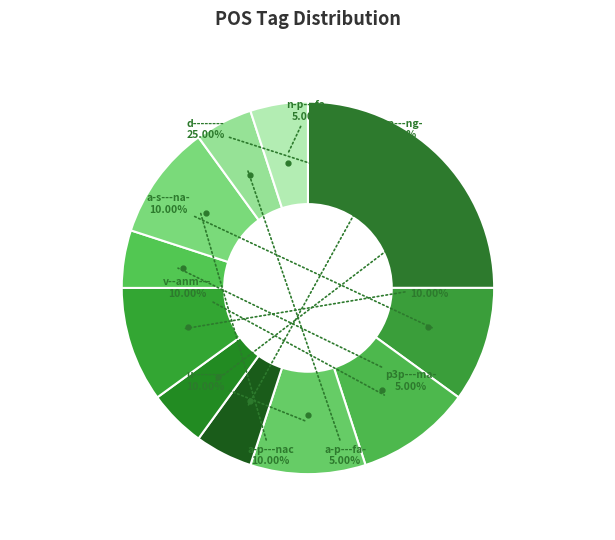

What is the largest slice in the pie chart?

d--------